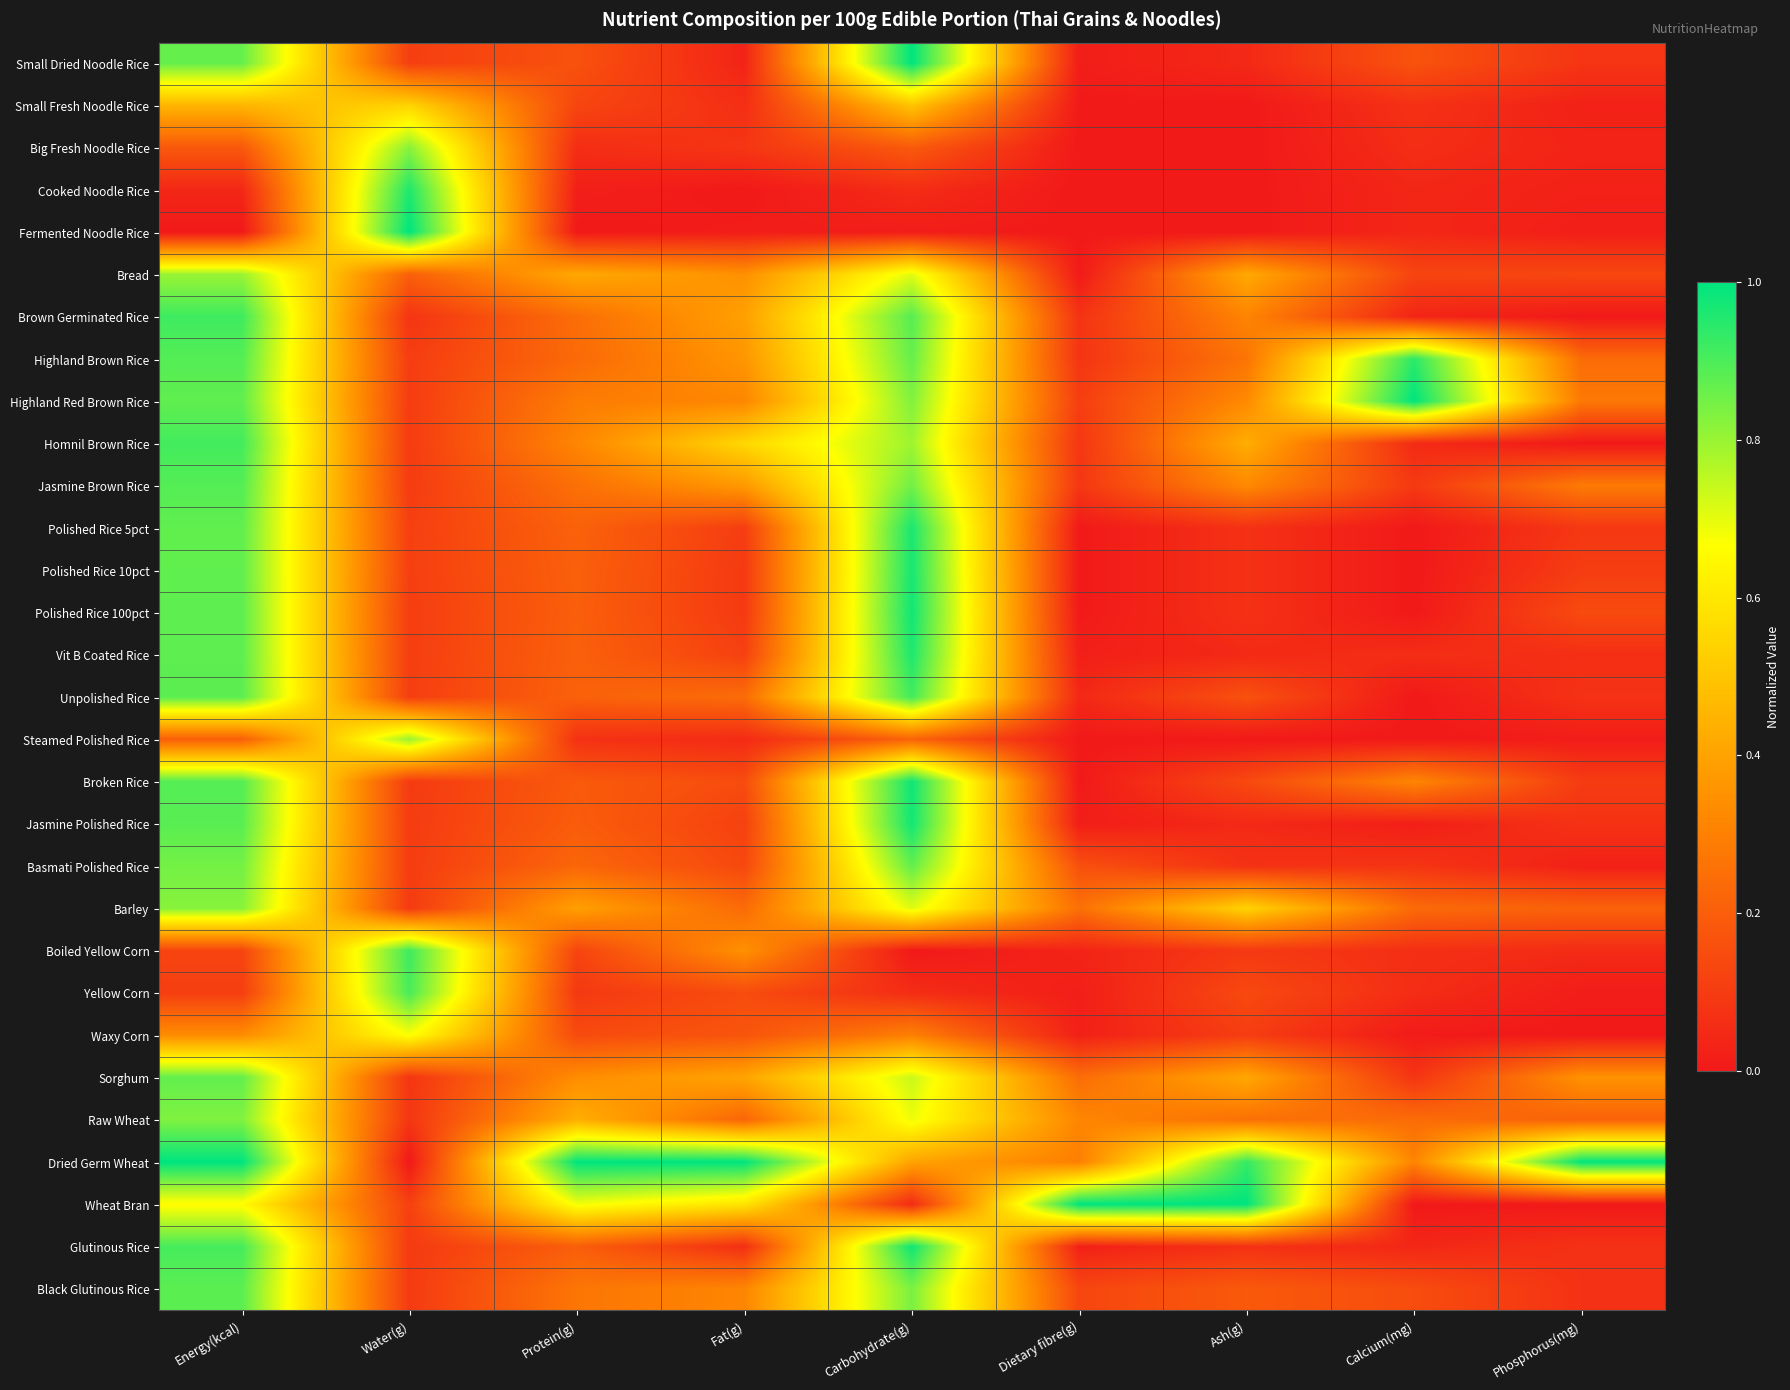

Between Energy(kcal) and Fat(g), which series saw the biggest shift?

Glutinous Rice